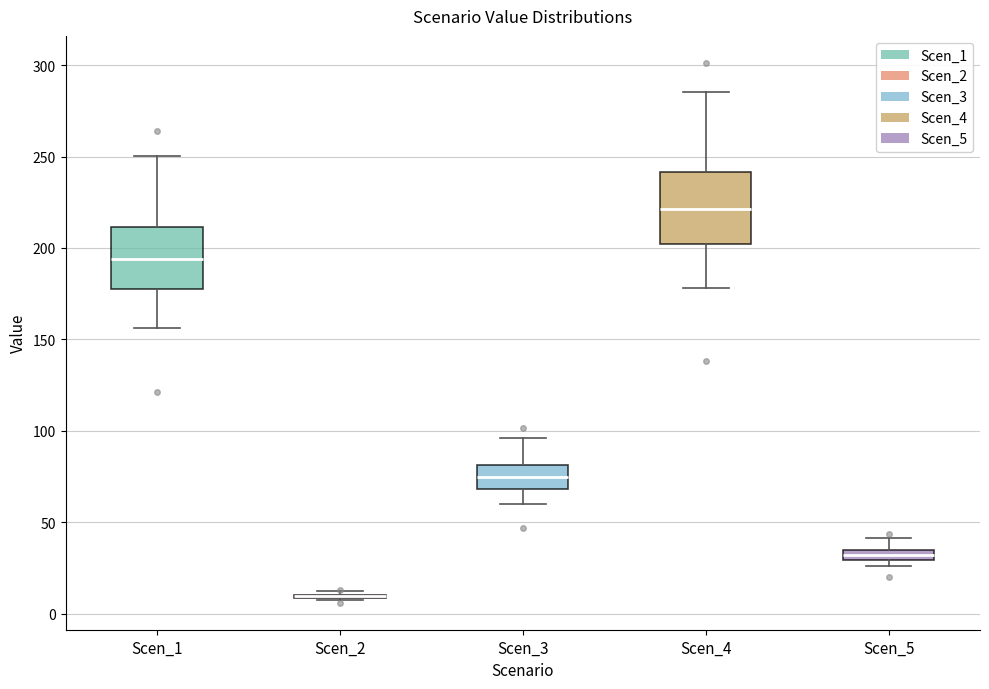

Where is the lower edge of the box for Scen_4 on the y-axis? The values are not printed on the chart, so give them approximately, as read against the axis.

200